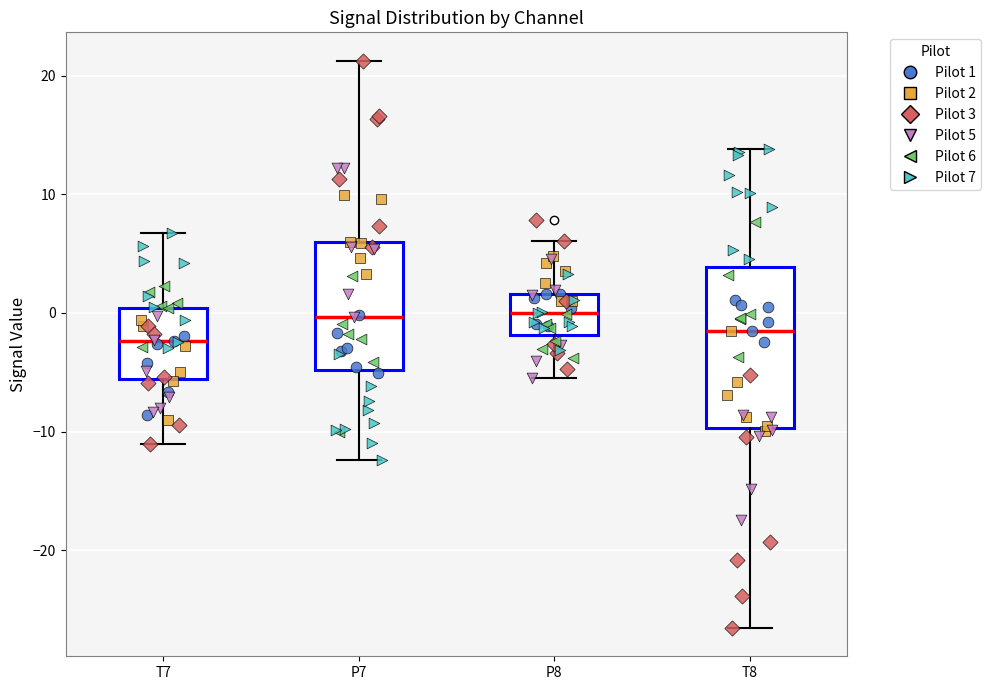

Reading left to right, transcribe this box plot: for each box, give where its median line is, the range the box spans, and where its two whiskers end, as read against the y-axis. The values are not printed on the chart, so give them approximately, as read against the axis.

T7: median -2, box -6 to 0, whiskers -11 to 7
P7: median 0, box -5 to 6, whiskers -12 to 21
P8: median 0, box -2 to 2, whiskers -6 to 6
T8: median -2, box -10 to 4, whiskers -27 to 14